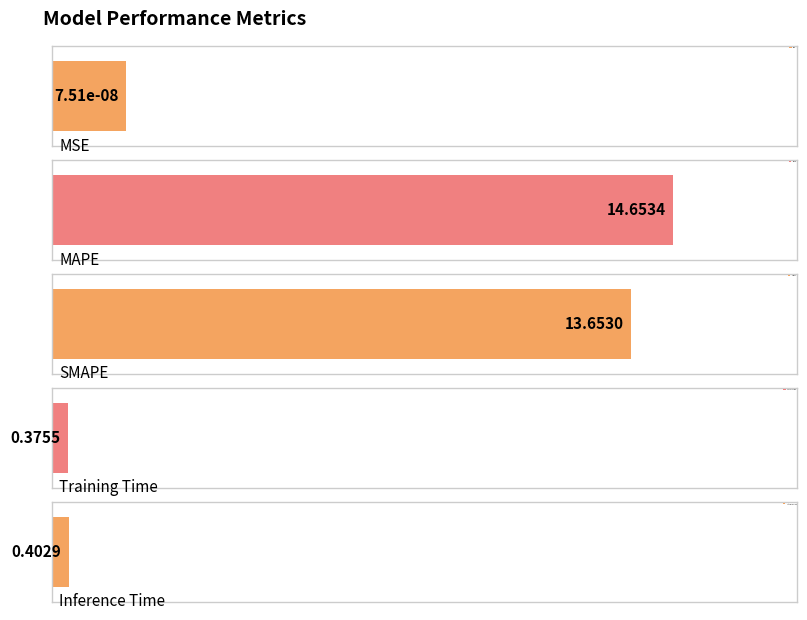

Are the bars grouped side by side (vs. stacked)?

No